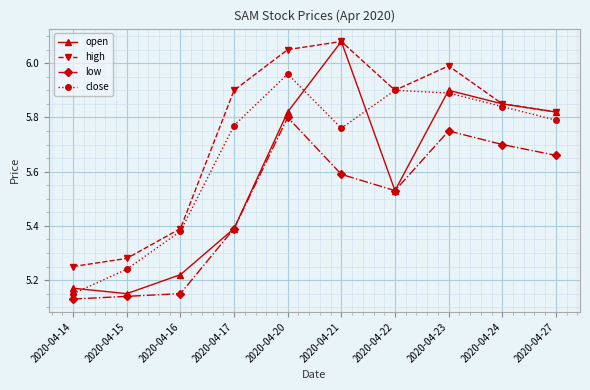

Count the number of categories in the chart.

10